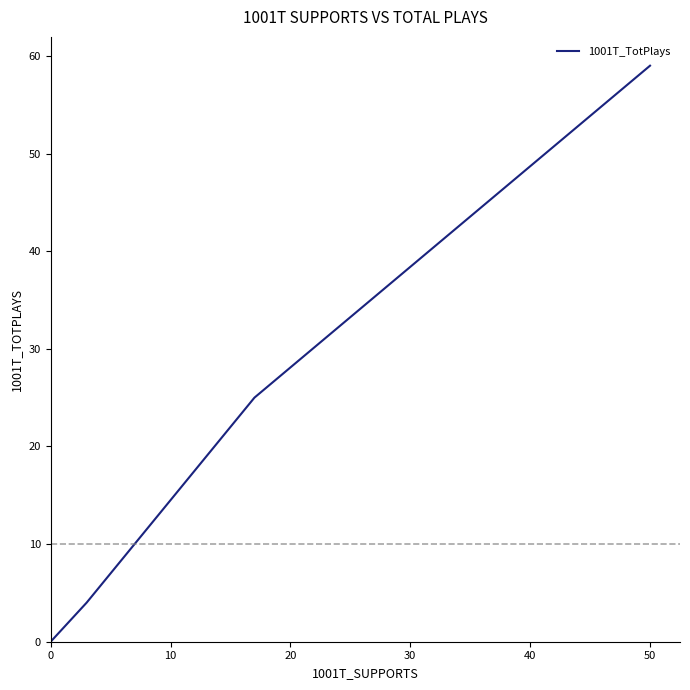

What is the sum of all values?

88